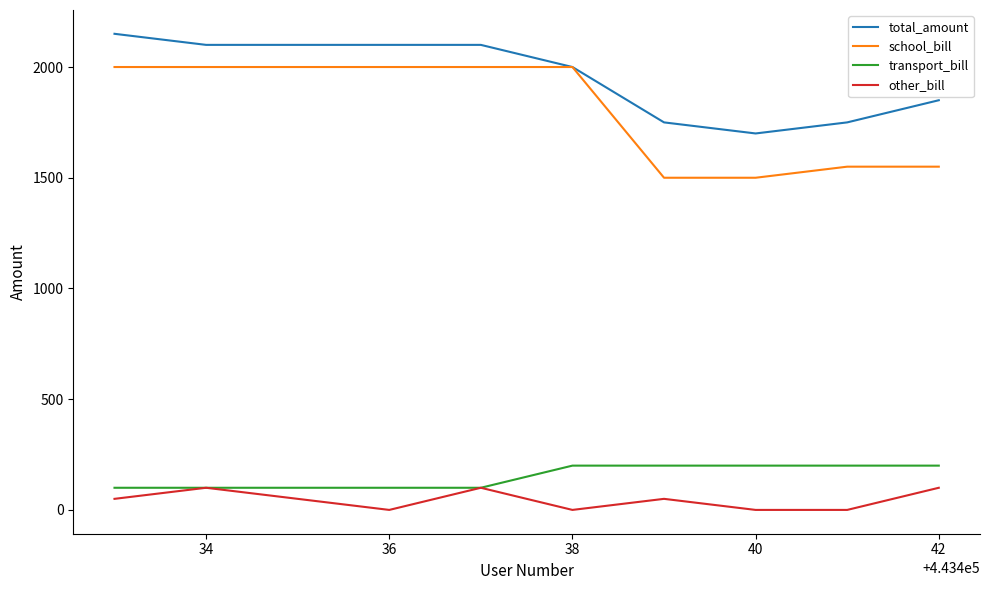

What is the minimum value for school_bill?

1500